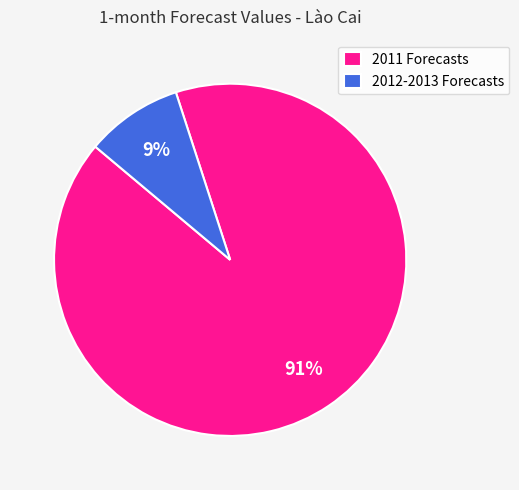

To the nearest percent, what is the average slice percentage?

50%